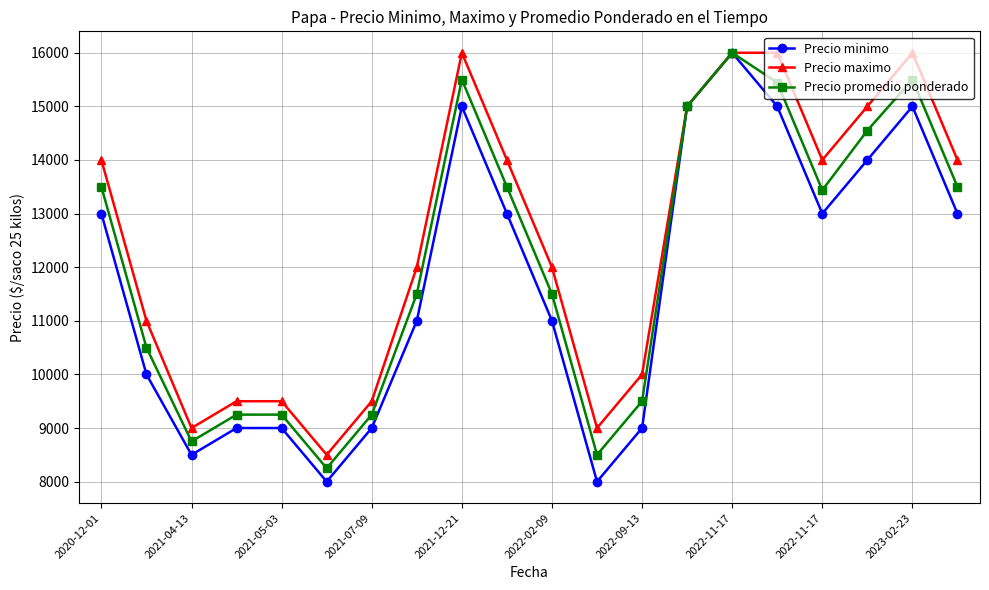

How many distinct data groups are displayed?

3